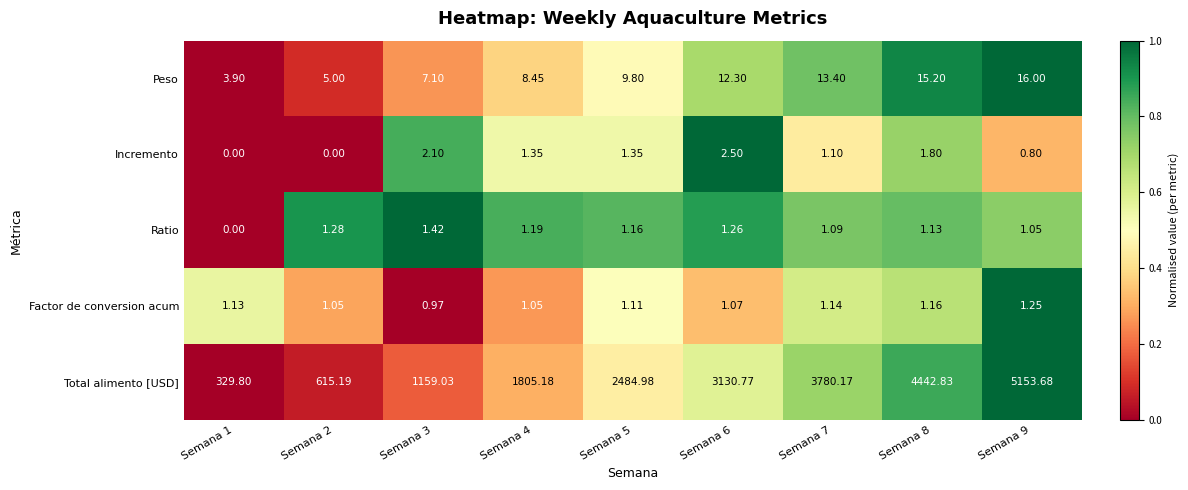

How many distinct data groups are displayed?

5